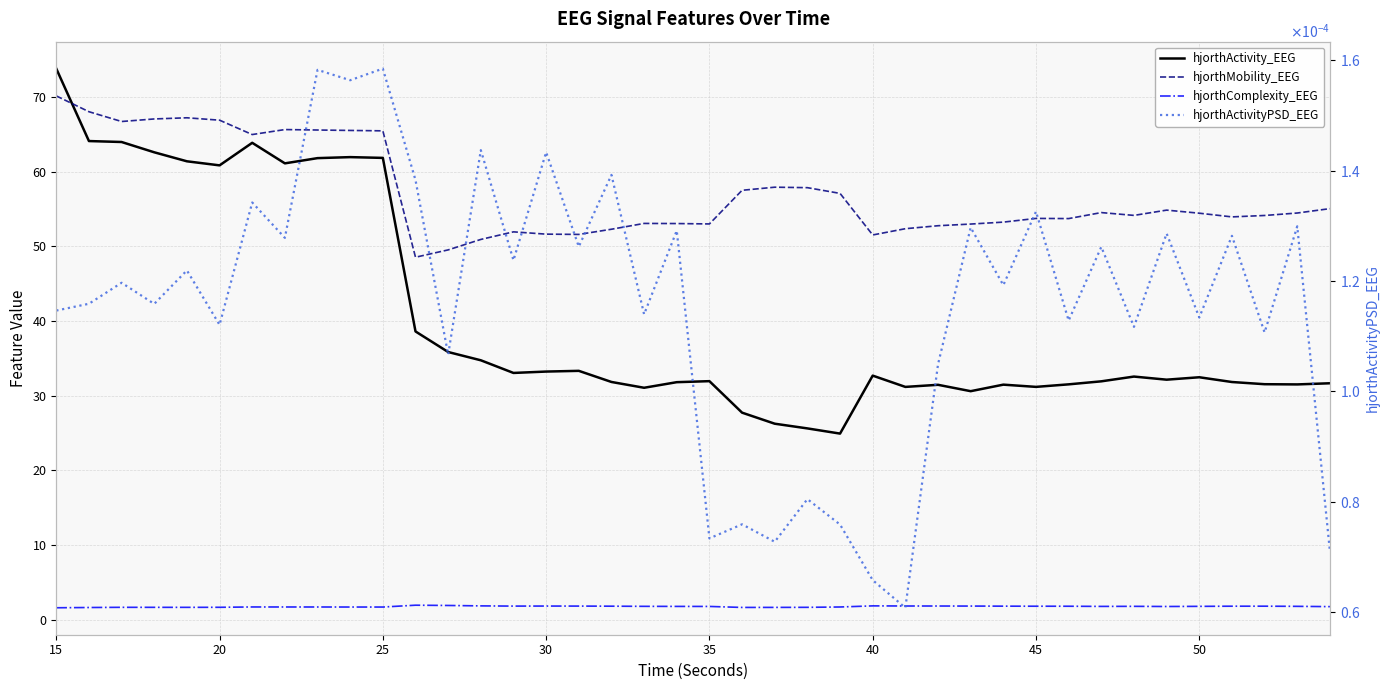

Which series has the largest total across all categories?

hjorthMobility_EEG